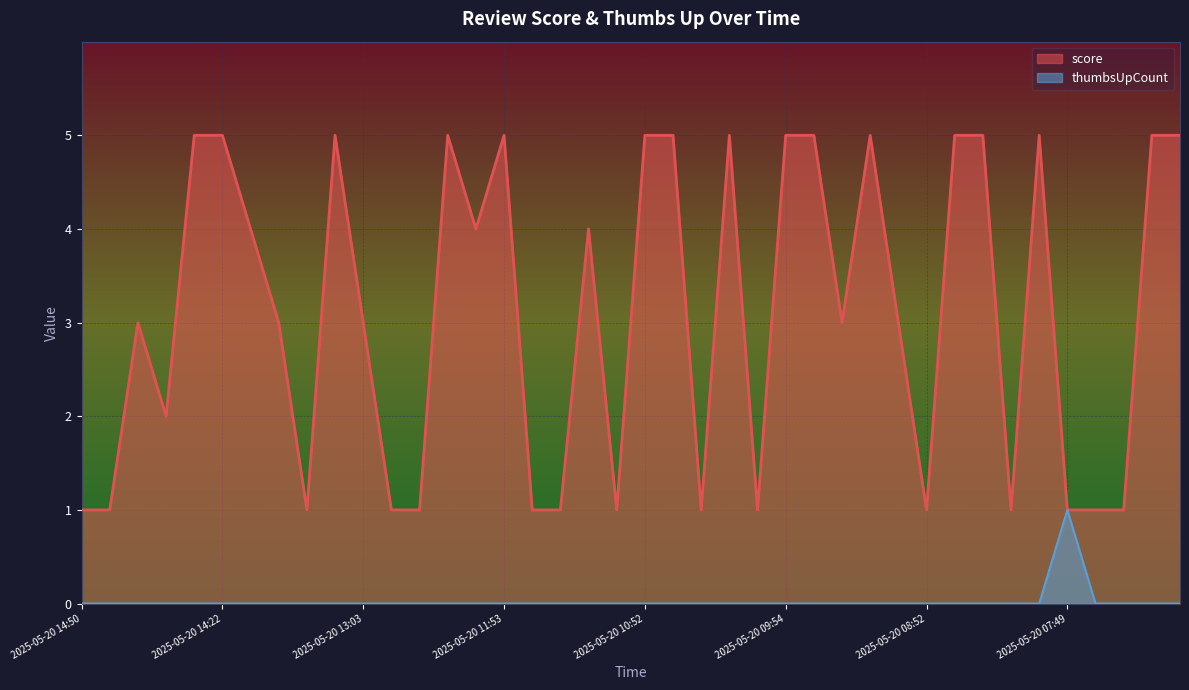

How many lines are shown in the chart?

2